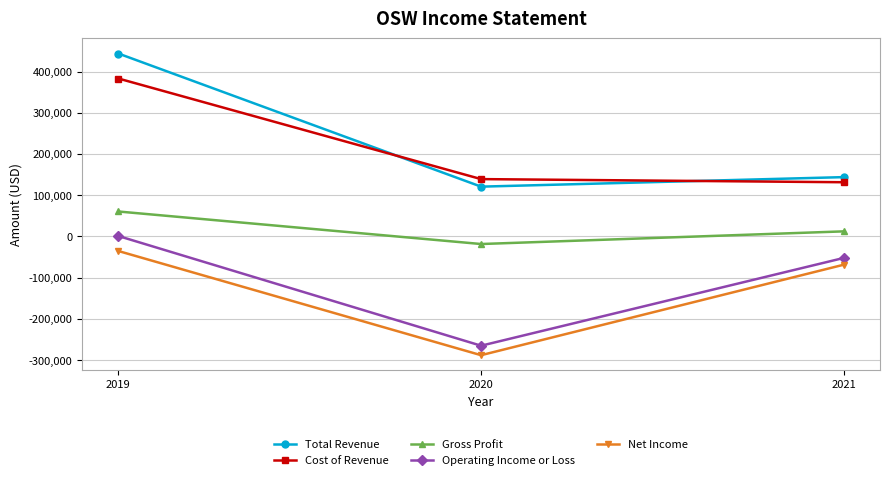

Count the number of categories in the chart.

3